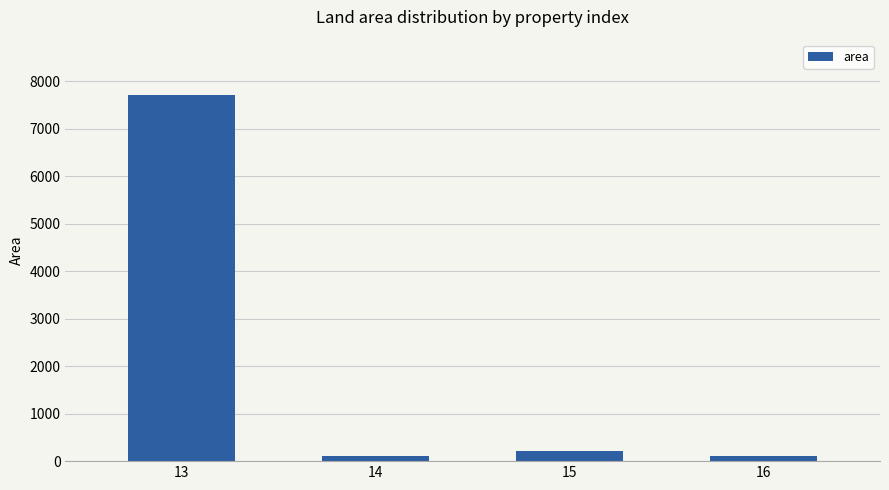

What is the greatest value displayed?

7713.5